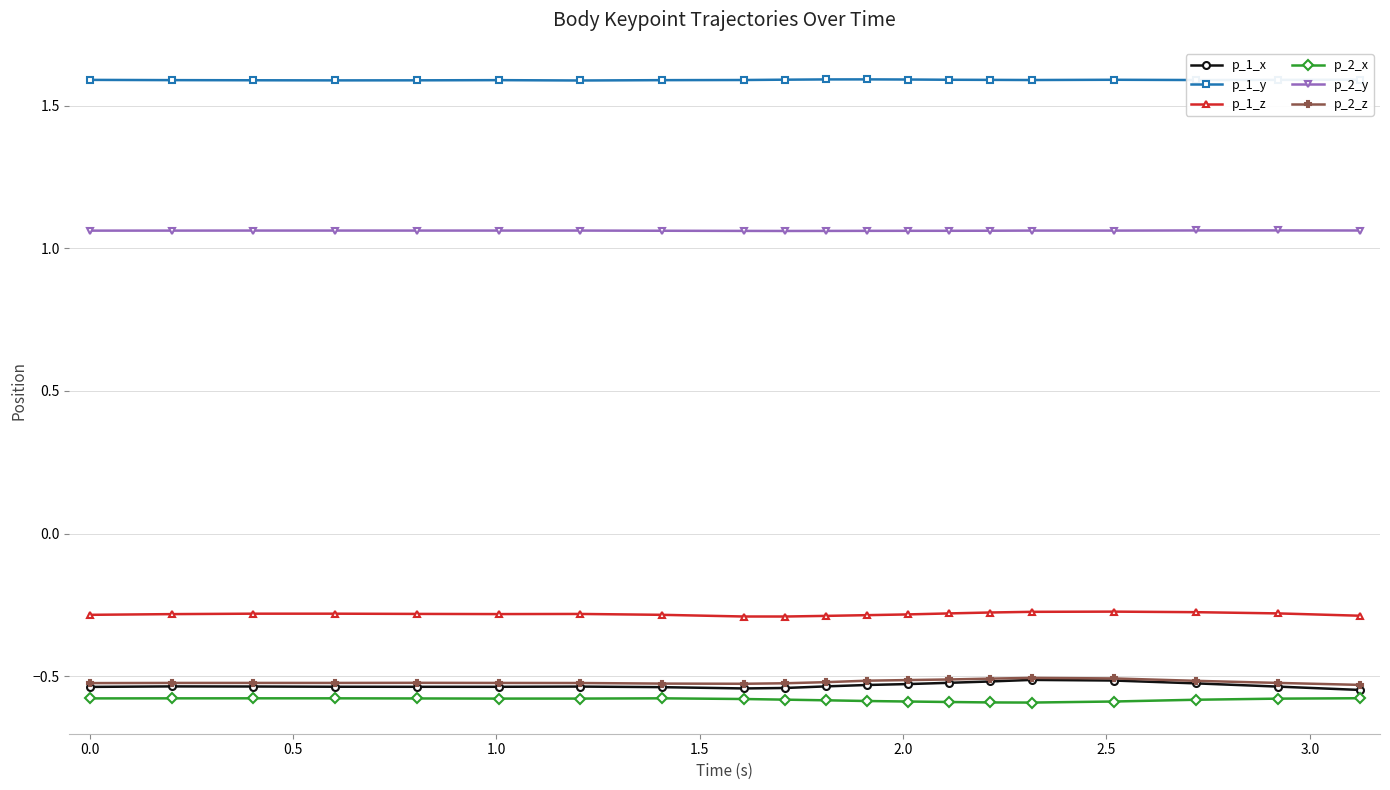

What is the greatest value displayed?

1.6